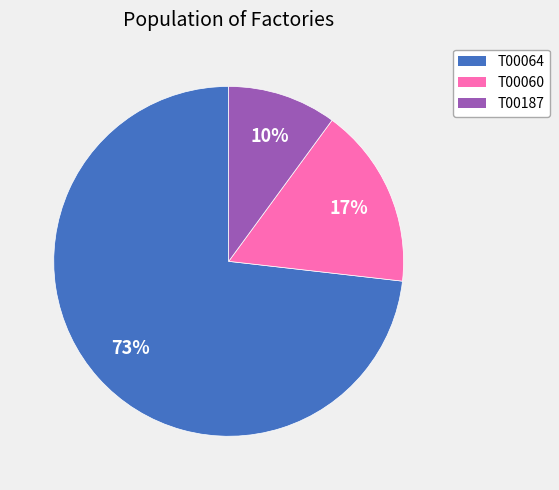

To the nearest percent, what is the difference between the T00187 and T00064 slice percentages?

63%